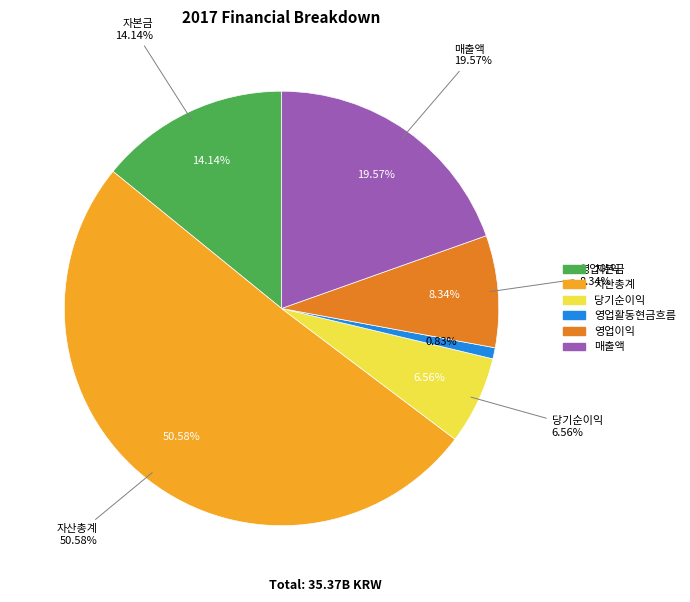

Is it true that 영업활동현금흐름 is 11% of the pie?

False